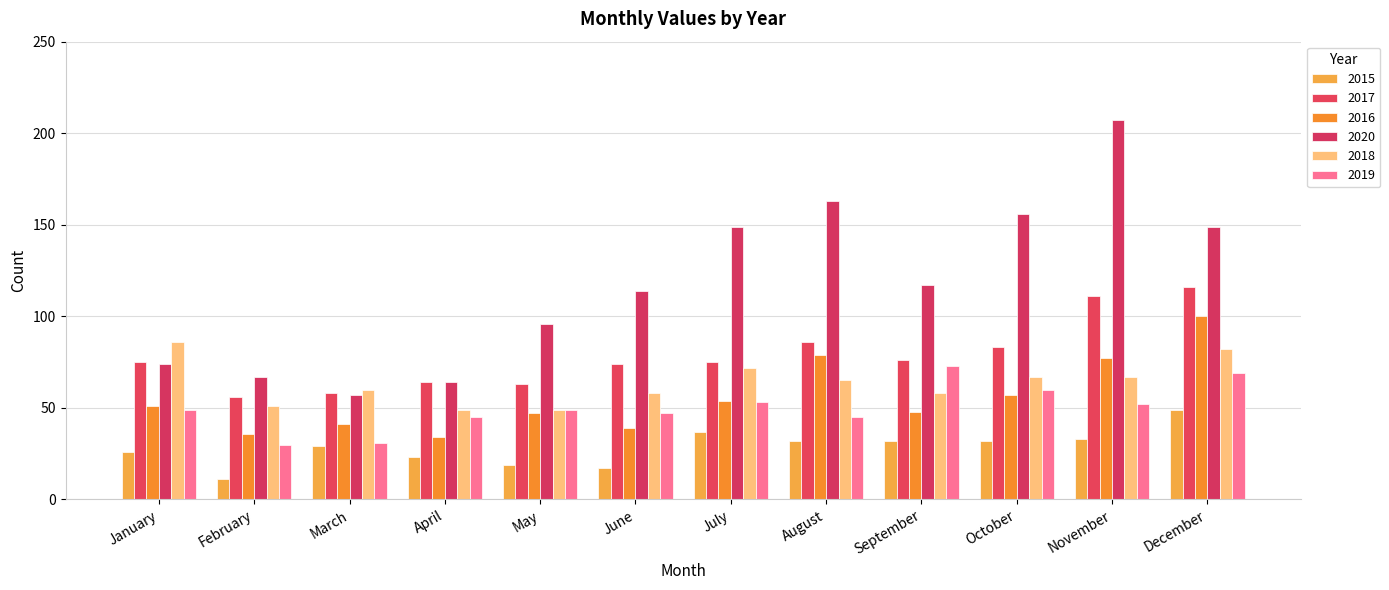

At how many categories does at least one series exceed 36?

12